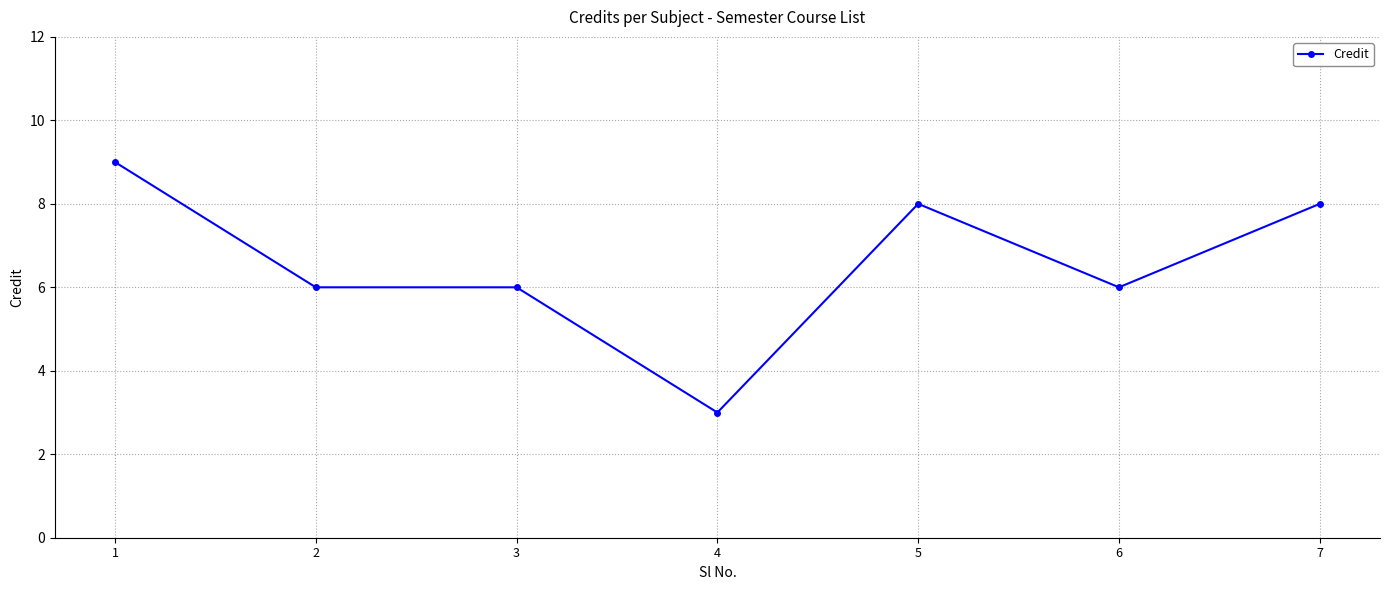

What is the minimum value shown in the chart?

3